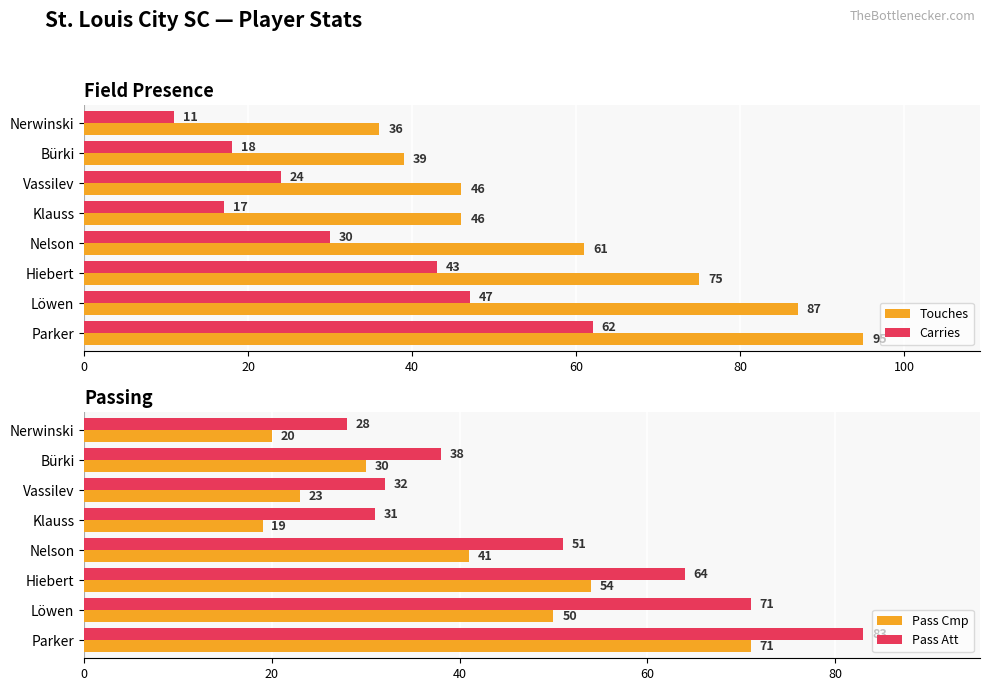

The value of Touches at Nerwinski is 16. True or false?

False